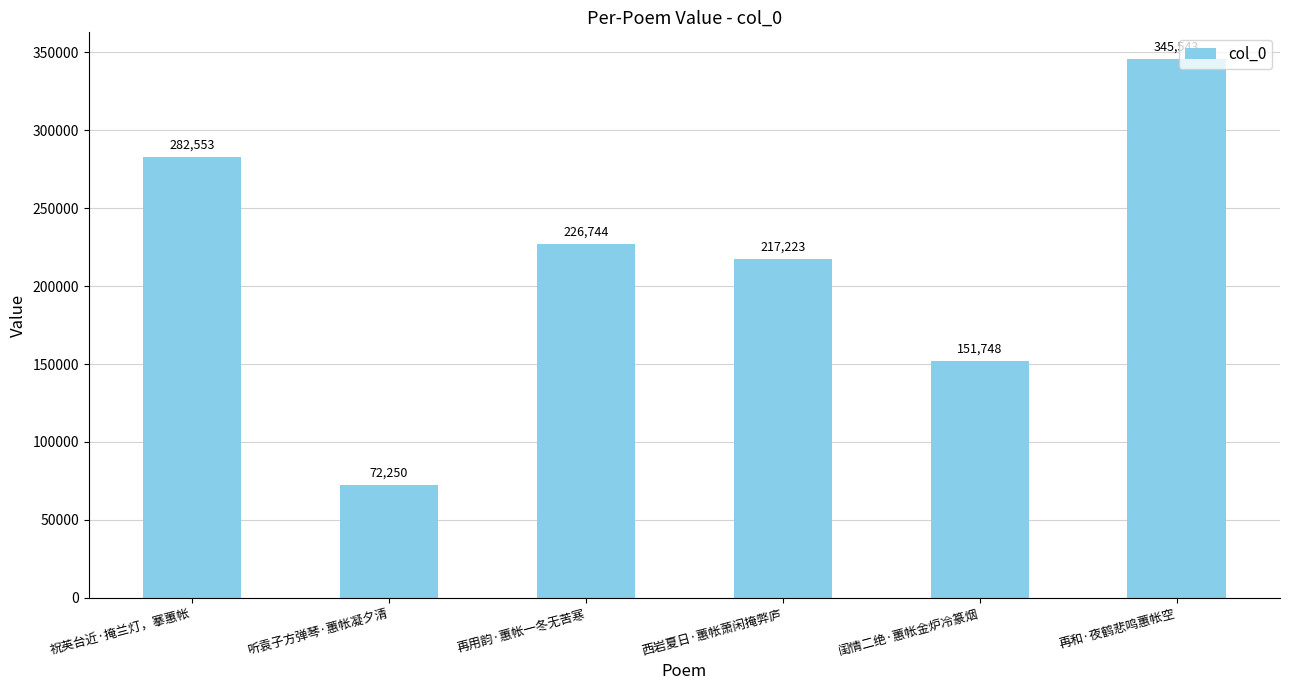

What value does the data have at 再用韵·蕙帐一冬无苦寒, to the nearest 100?

226700